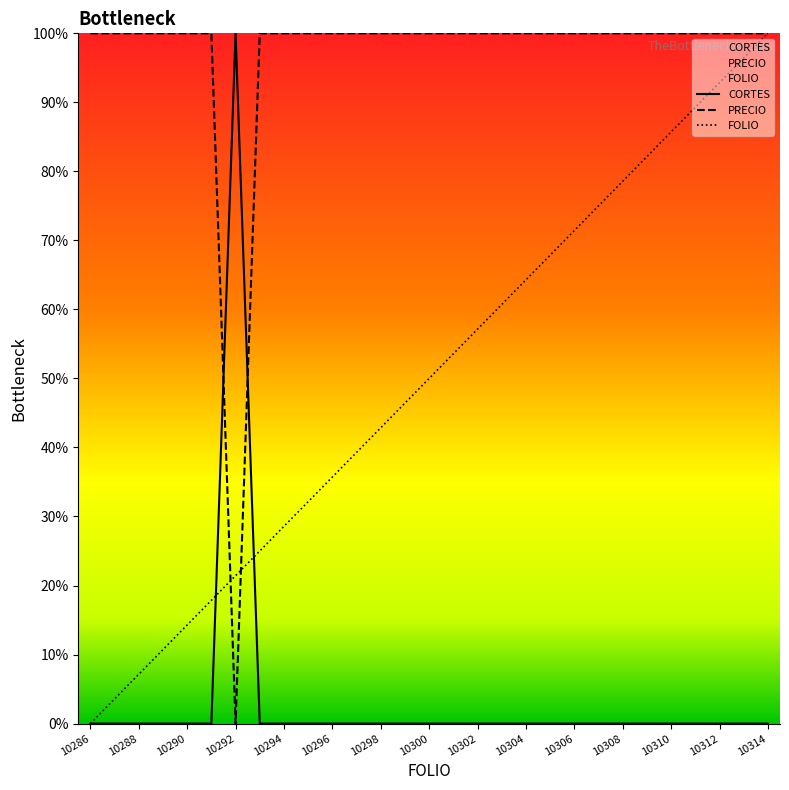

Reading right to left, extract all data points from this chart.

CORTES: 0.0	0.0	0.0	0.0	0.0	0.0	0.0	0.0	0.0	0.0	0.0	0.0	0.0	0.0	0.0	0.0	0.0	0.0	0.0	0.0	0.0	0.0	1.0	0.0	0.0	0.0	0.0	0.0	0.0
PRECIO: 1.0	1.0	1.0	1.0	1.0	1.0	1.0	1.0	1.0	1.0	1.0	1.0	1.0	1.0	1.0	1.0	1.0	1.0	1.0	1.0	1.0	1.0	0.0	1.0	1.0	1.0	1.0	1.0	1.0
FOLIO: 1.0	1.0	0.9	0.9	0.9	0.8	0.8	0.7	0.7	0.7	0.6	0.6	0.6	0.5	0.5	0.5	0.4	0.4	0.4	0.3	0.3	0.2	0.2	0.2	0.1	0.1	0.1	0.0	0.0